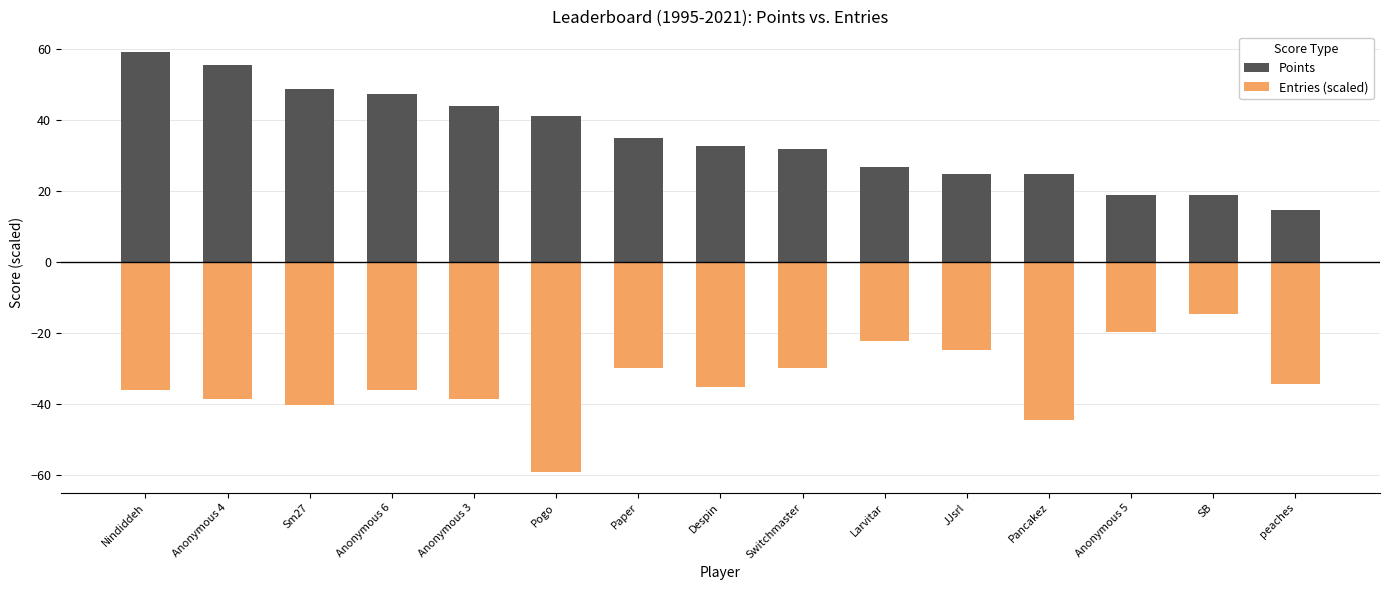

How many distinct data groups are displayed?

2